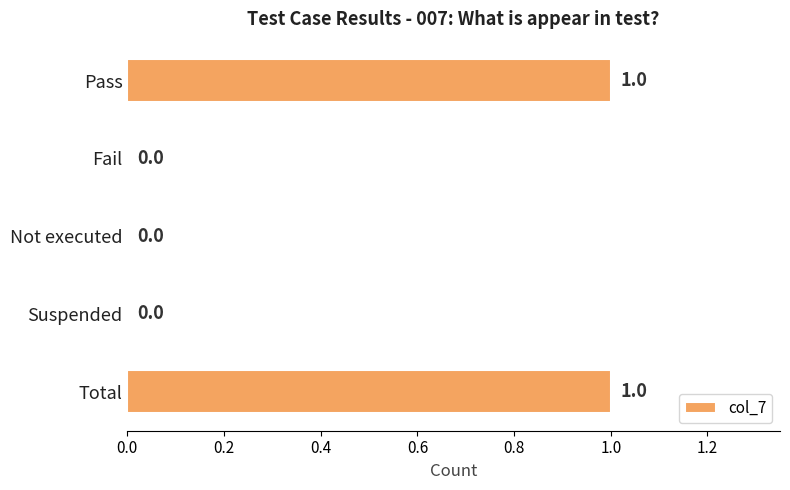

Are the bars grouped side by side (vs. stacked)?

No